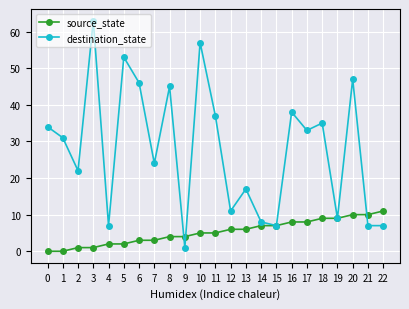

At which category does destination_state reach its first local valley?

2